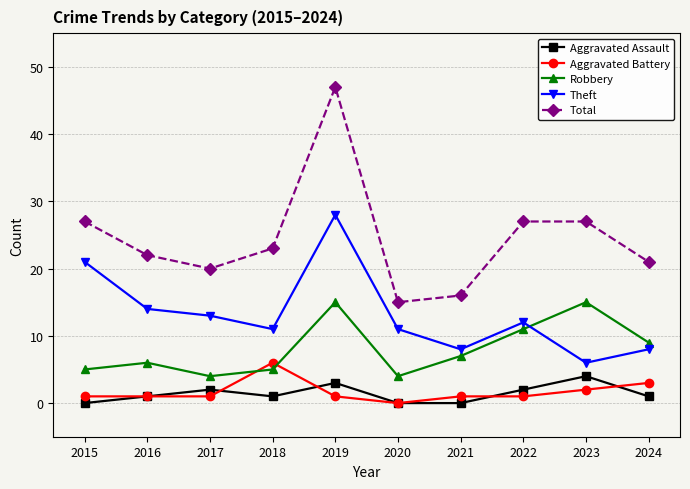

Does the chart display data point markers on the line(s)?

Yes